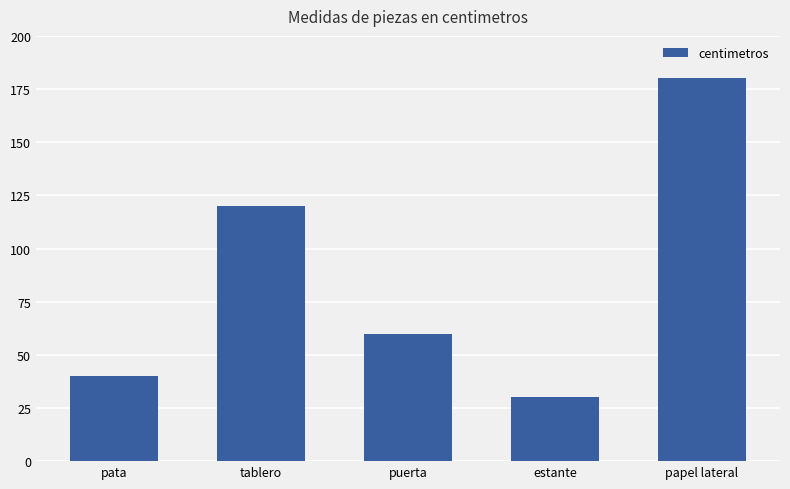

Reading right to left, list all the values displayed in this chart.

180	30	60	120	40